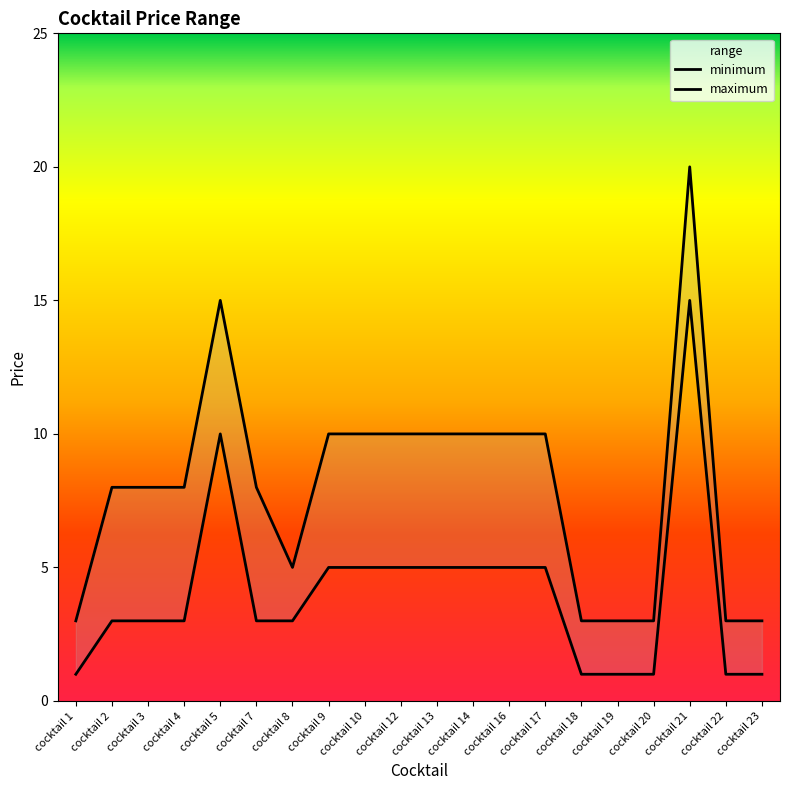

At which category is the sum across all series the highest?

cocktail 21